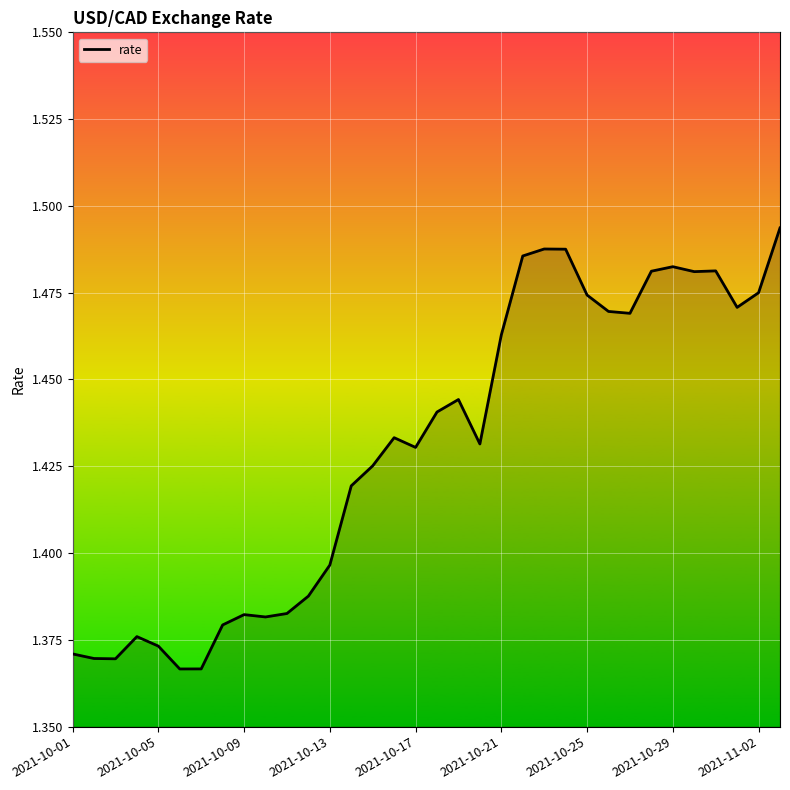

How many lines are shown in the chart?

1